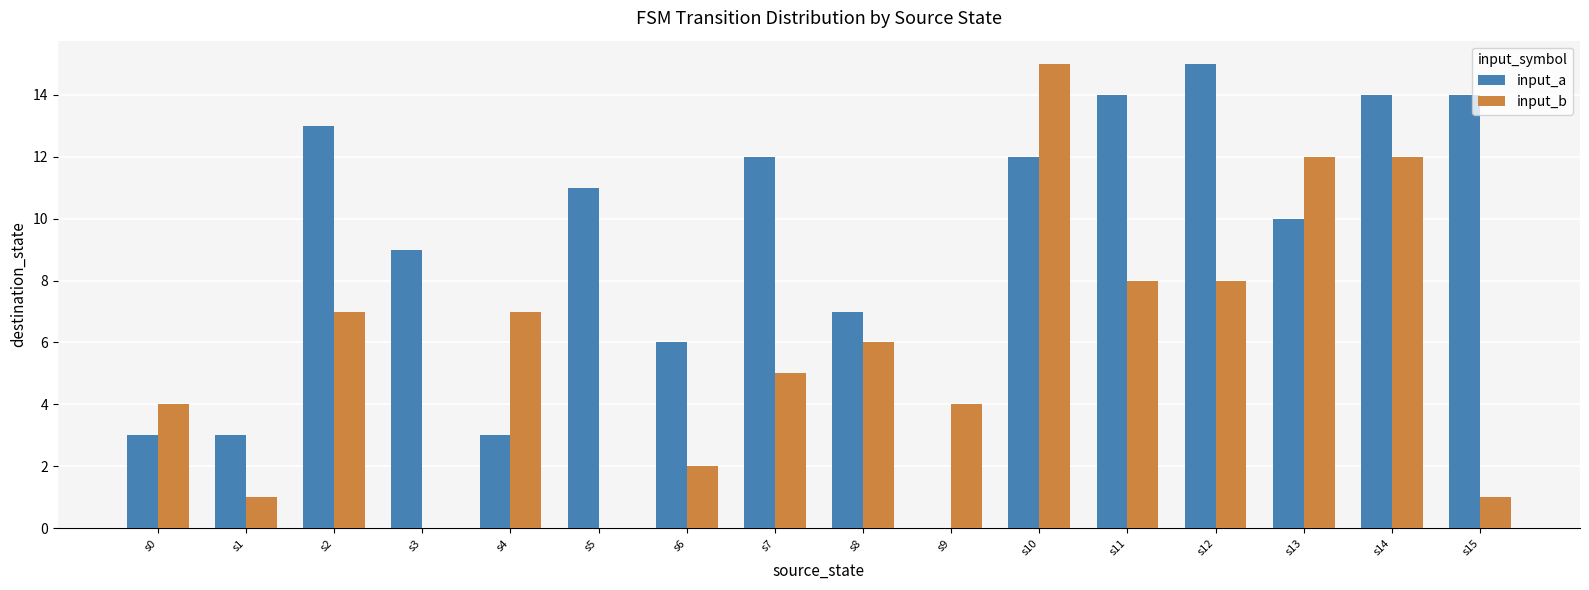

What is the maximum value shown in the chart?

15